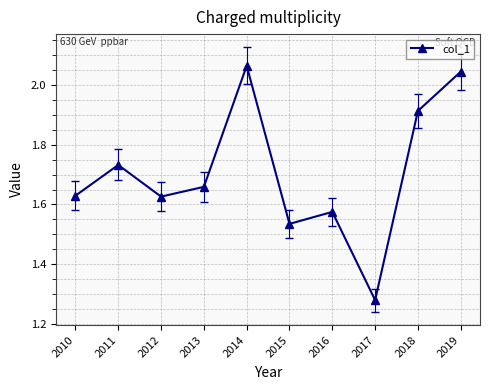

Which label corresponds to the largest value in the chart?

2014